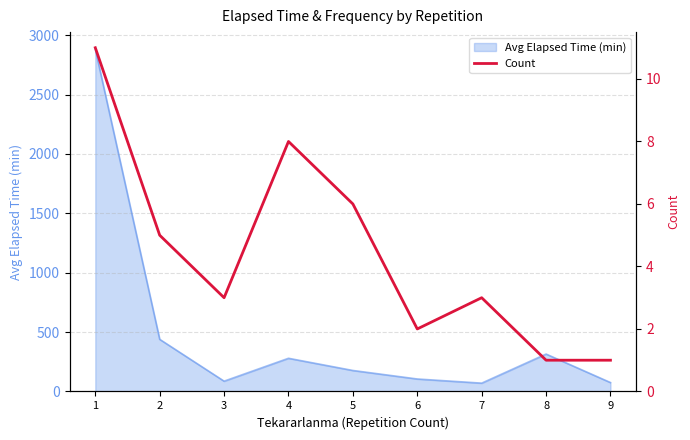

Approximately how many times larger is the value at 9 compared to 5?

0.2